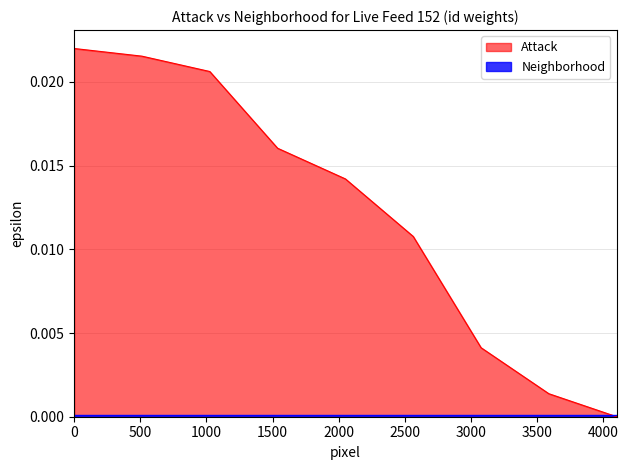

Count the number of data series in this chart.

2